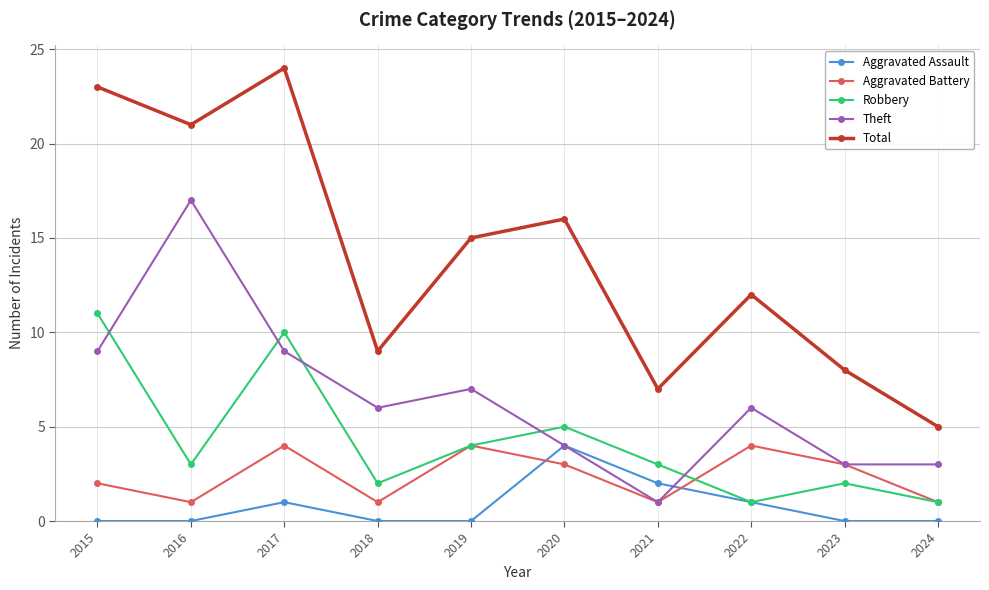

At which label does Theft reach its minimum?

2021